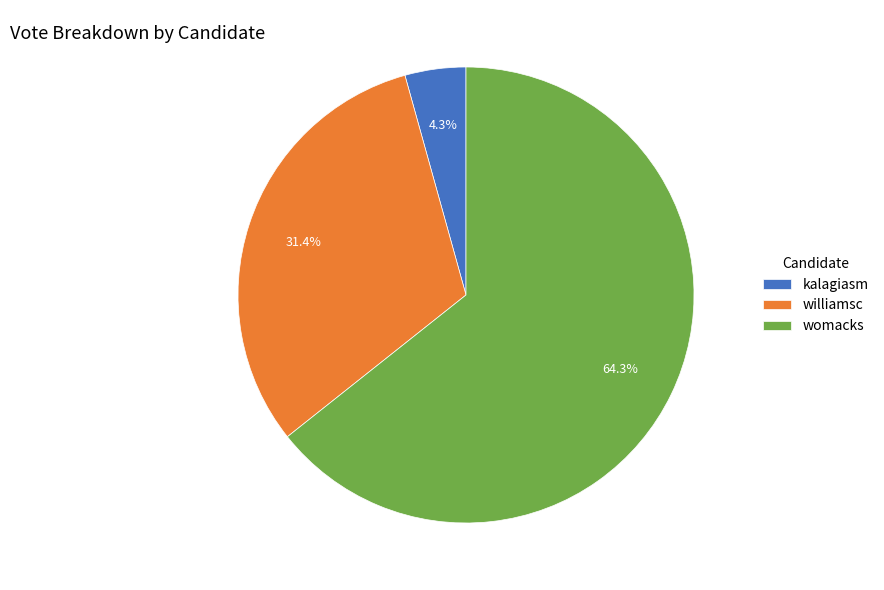

Which slice represents more than half of the pie?

womacks